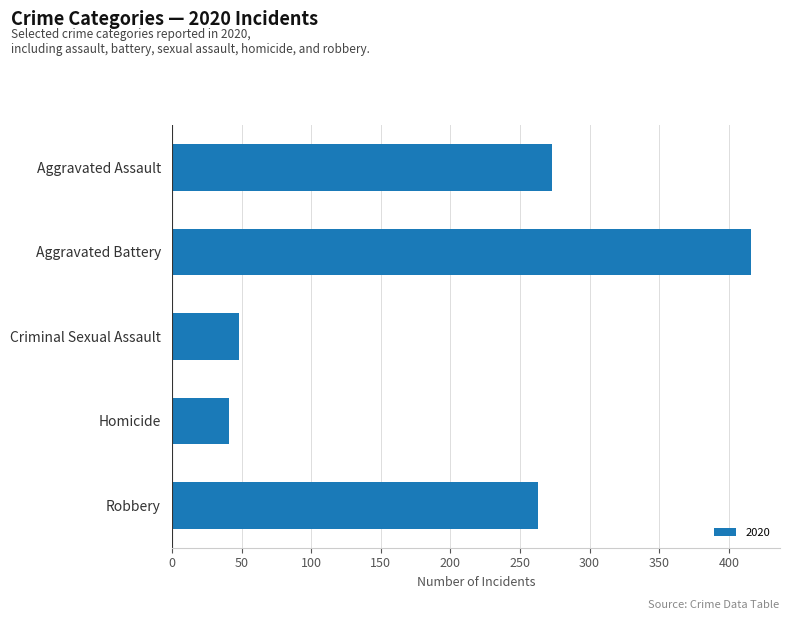

What is the approximate value at Robbery, to the nearest 5?

265